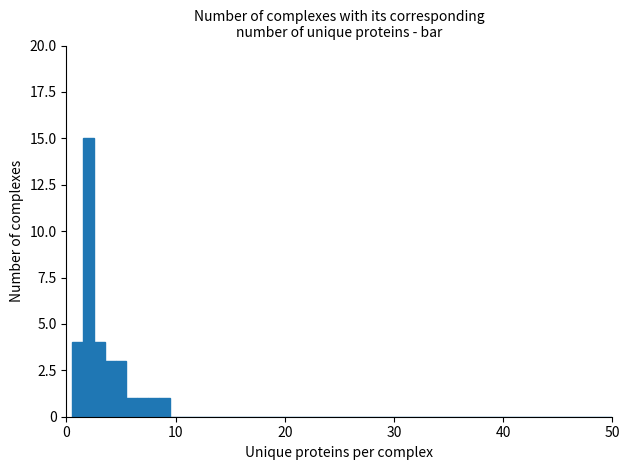

Around what value on the x-axis is the tallest bar? Give the approximate position of its centre, as read against the axis.

2